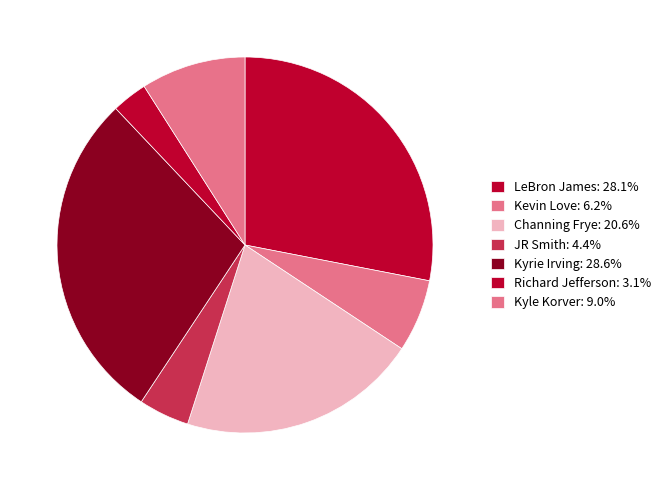

How many segments does this pie chart have?

7